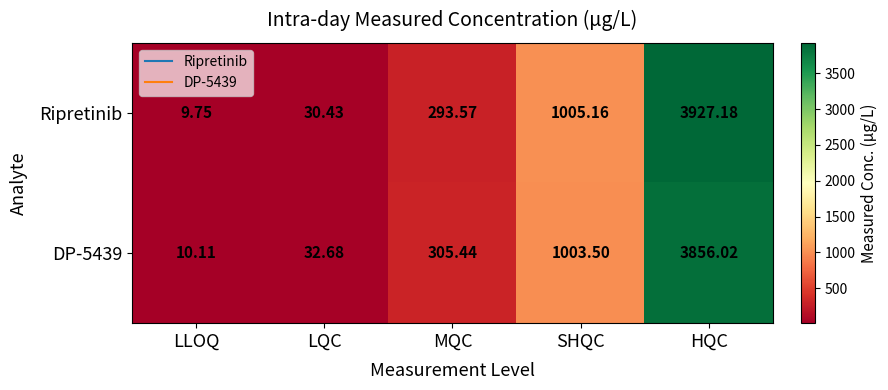

Between SHQC and HQC, which series saw the biggest shift?

Ripretinib